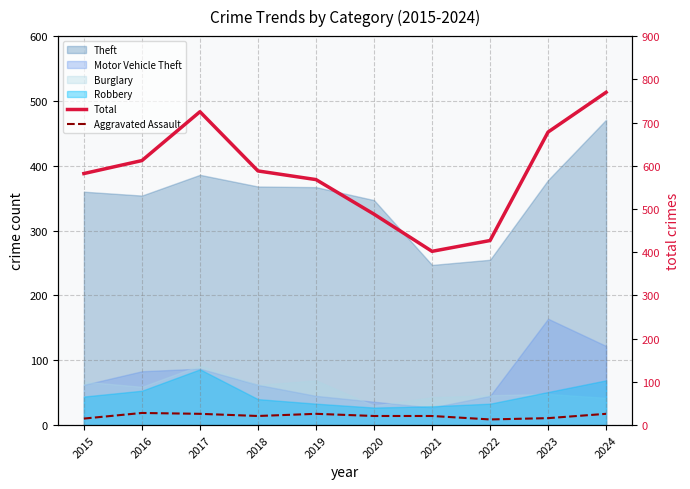

What is the difference between the maximum and minimum values in the Aggravated Assault series?

15